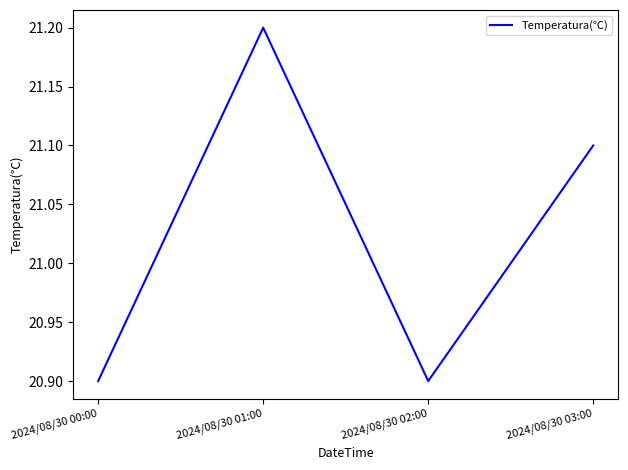

Where is the first local maximum?

2024/08/30 01:00